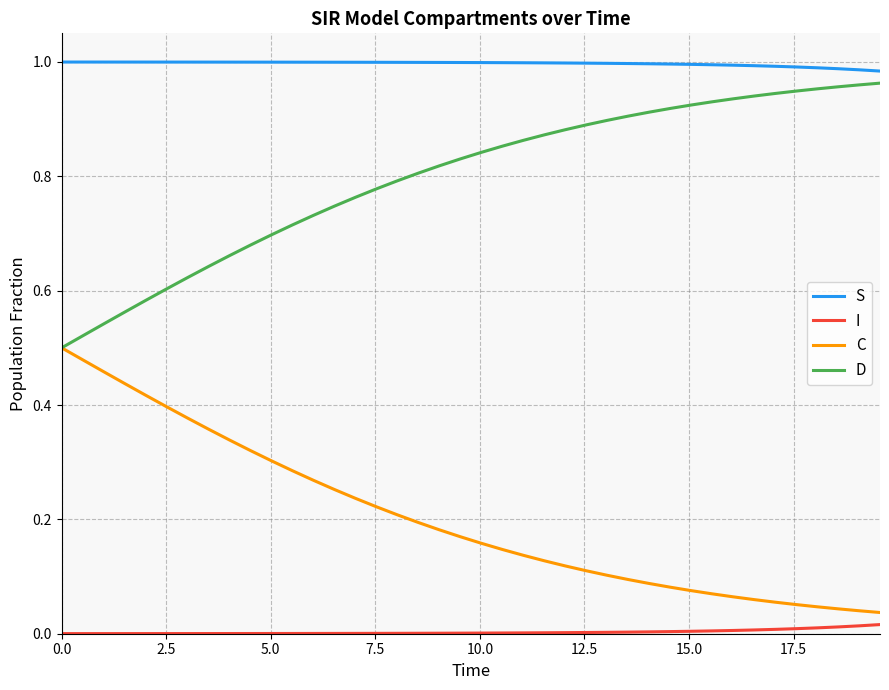

Rank the series by their maximum value, from highest to lowest.

S, D, C, I